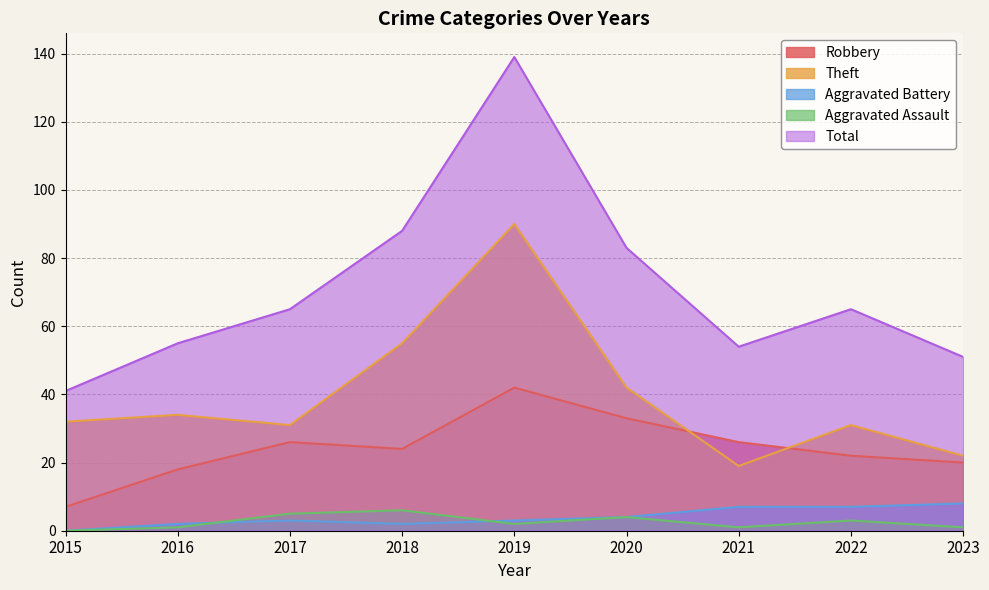

What is the sum of all Robbery values?

218